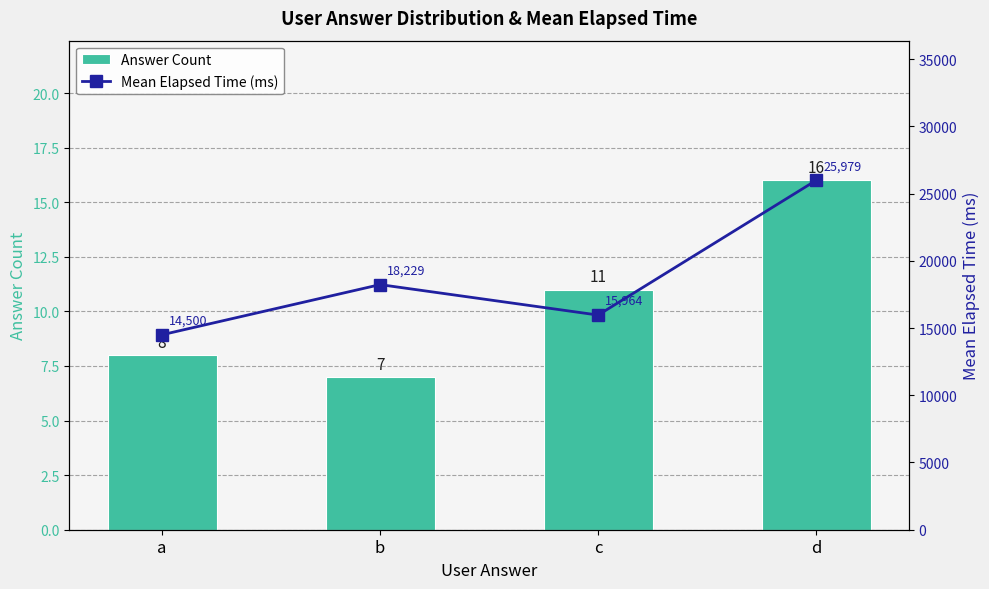

Reading right to left, extract all data points from this chart.

Answer Count: d=16	c=11	b=7	a=8
Mean Elapsed Time (ms): d=25979	c=15964	b=18229	a=14500